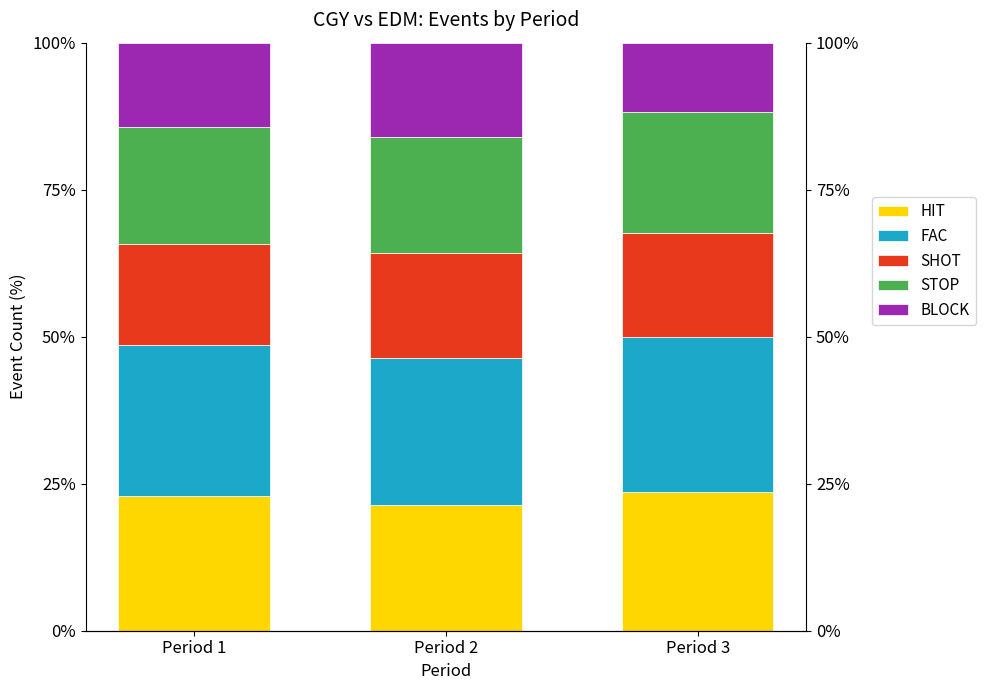

Reading left to right, transcribe all the data shown in this chart.

HIT: 22.9	21.4	23.5
FAC: 25.7	25.0	26.5
SHOT: 17.1	17.9	17.6
STOP: 20.0	19.6	20.6
BLOCK: 14.3	16.1	11.8